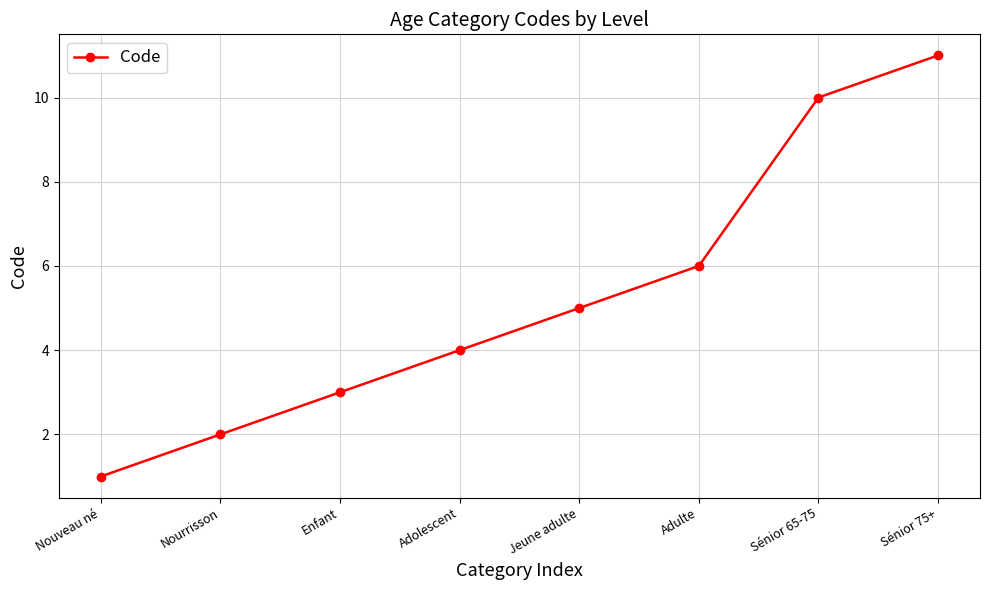

At which category does the chart reach its minimum across all series?

Nouveau né